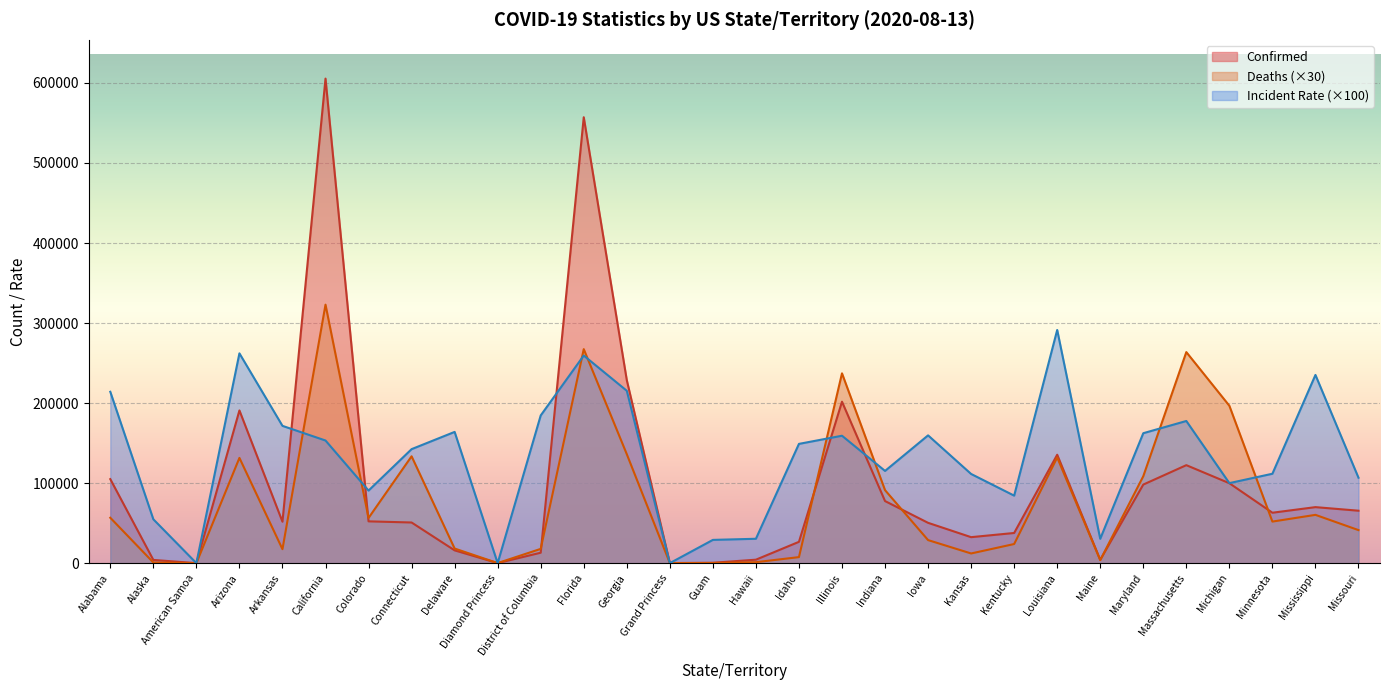

Which category has the lowest value in the Incident_Rate series?

American Samoa